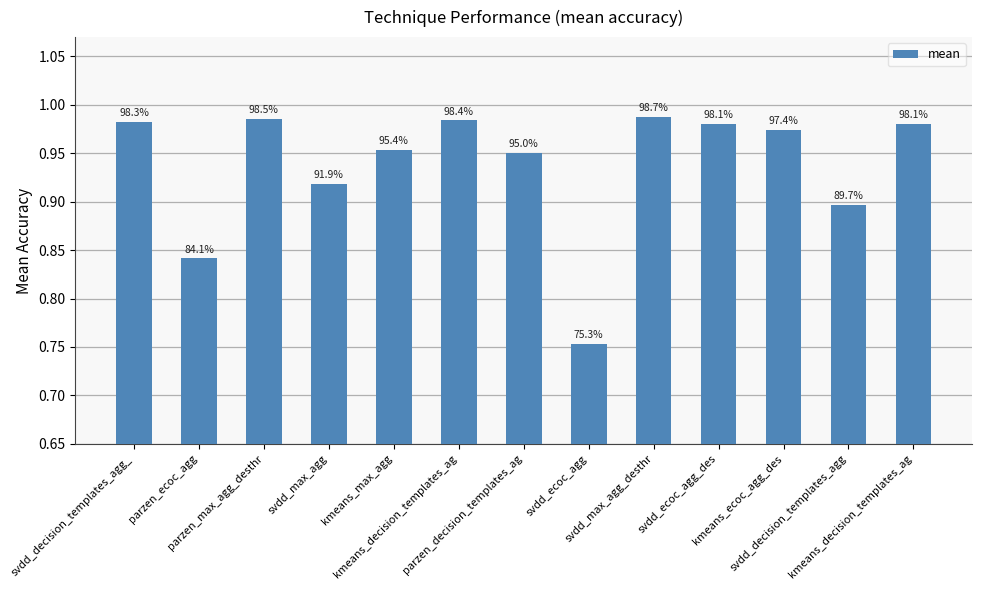

Rank the categories by value from highest to lowest.

svdd_max_agg_desthr, parzen_max_agg_desthr, kmeans_decision_templates_ag, svdd_decision_templates_agg_, svdd_ecoc_agg_des, kmeans_decision_templates_ag, kmeans_ecoc_agg_des, kmeans_max_agg, parzen_decision_templates_ag, svdd_max_agg, svdd_decision_templates_agg, parzen_ecoc_agg, svdd_ecoc_agg